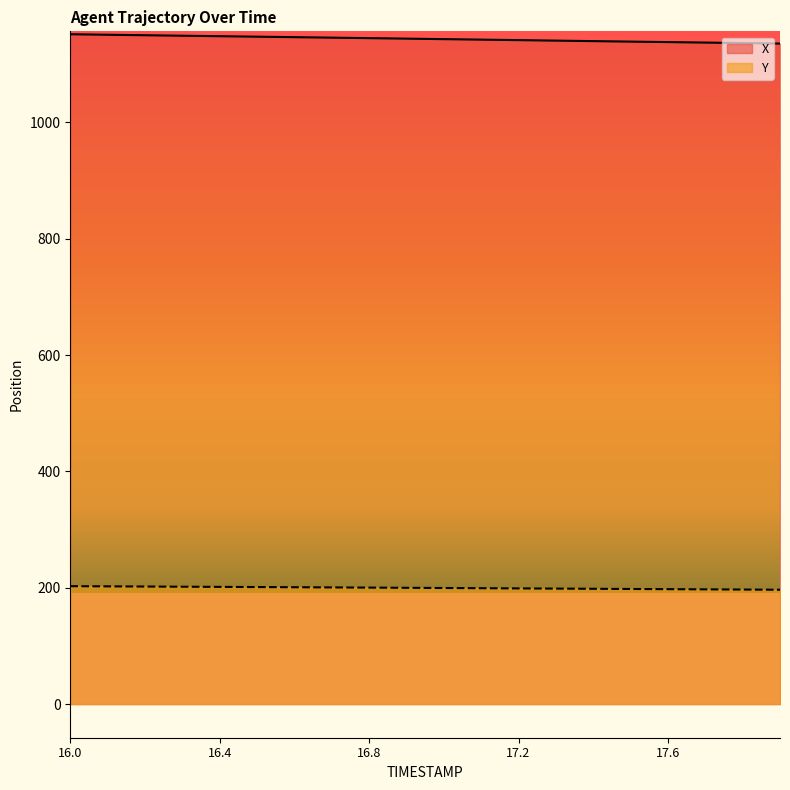

Where does the Y series first go above 199?

16.0